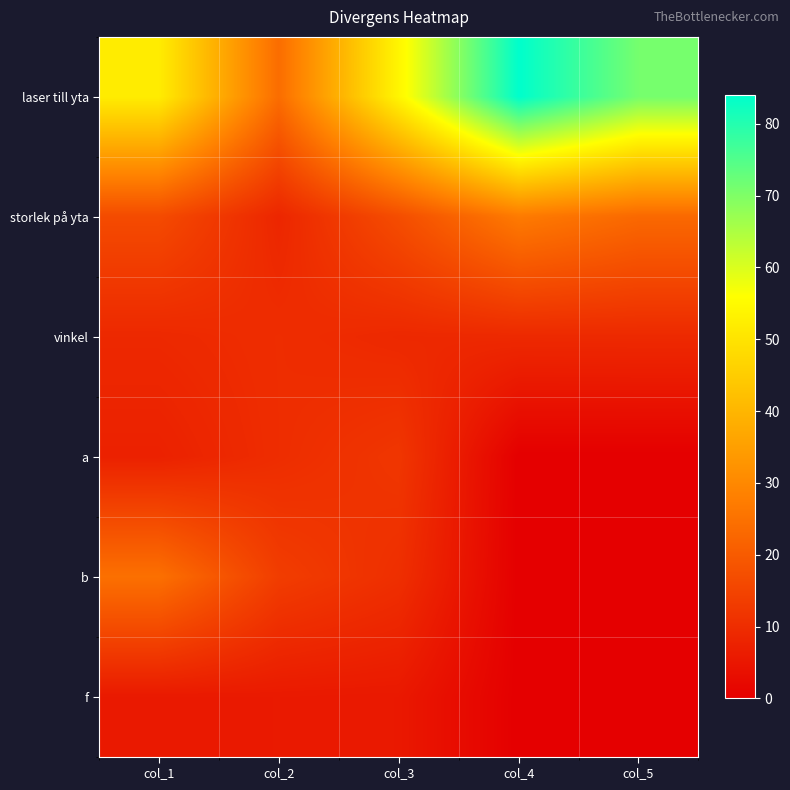

At how many categories does at least one series exceed 65?

2